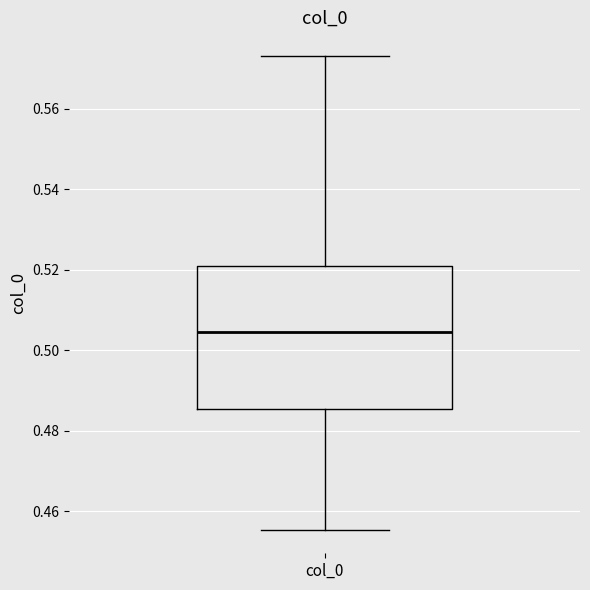

Read this box plot against the y-axis: the position of the median line, the range covered by the box, and the ends of both whiskers. The values are not printed on the chart, so give them approximately, as read against the axis.

median 0.504, box 0.486 to 0.522, whiskers 0.456 to 0.574